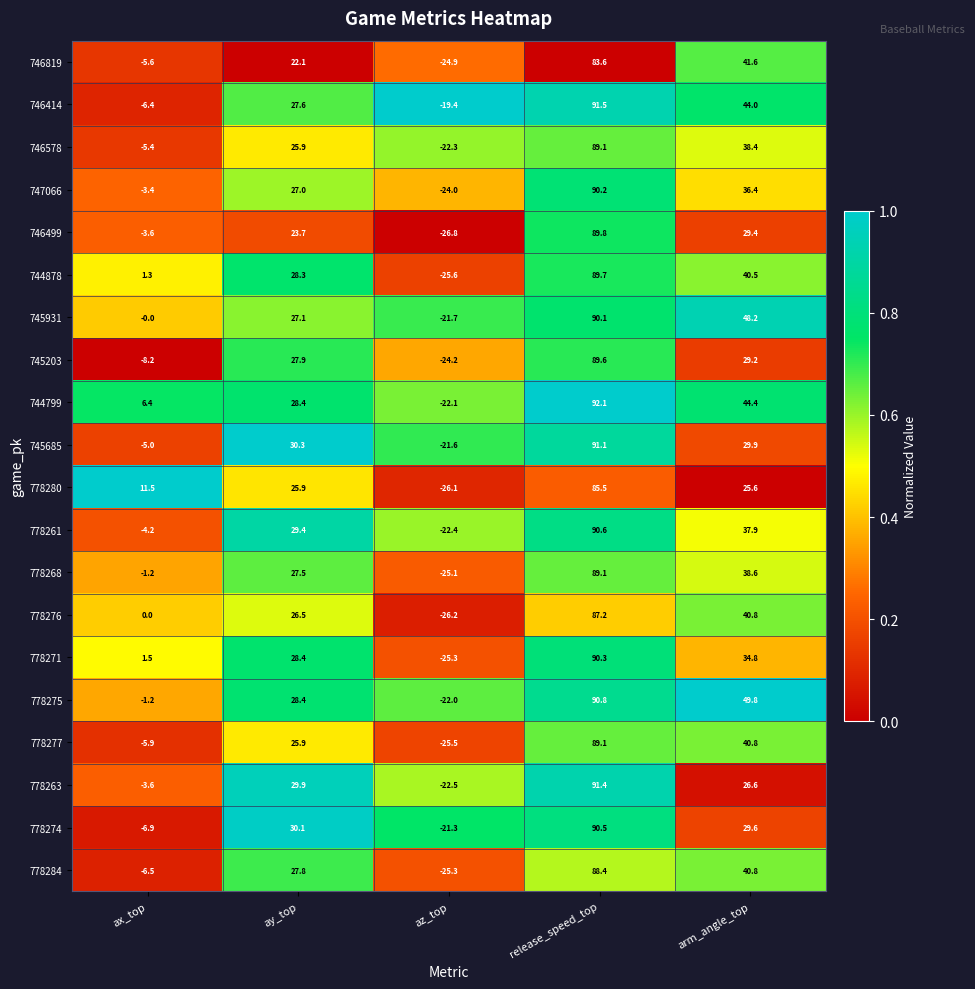

What is the maximum value shown in the chart?

92.1